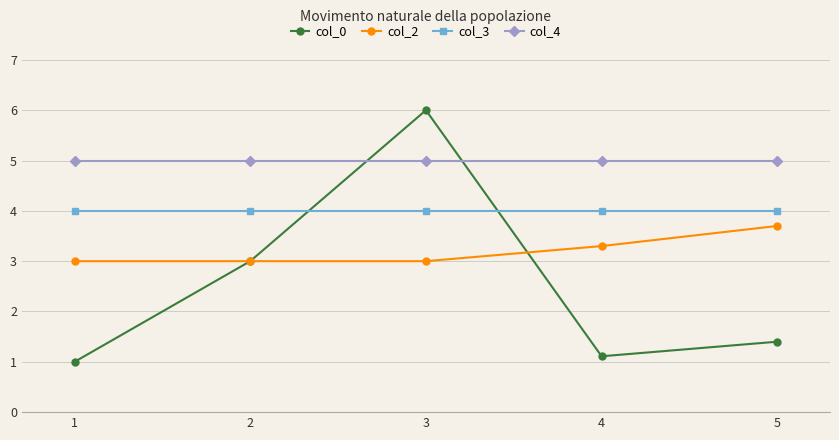

True or false: col_2 has more than 1 points higher than both neighbors.

False